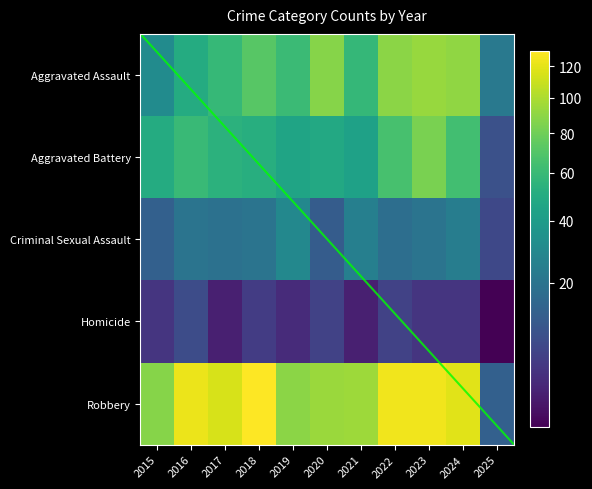

Which series has the largest total across all categories?

Robbery